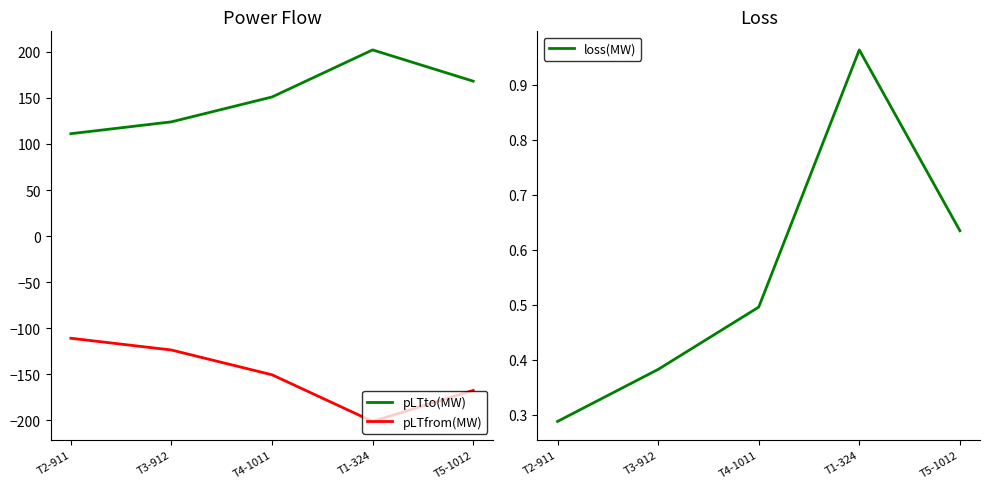

At which category does loss(MW) reach its first local peak?

T1-324